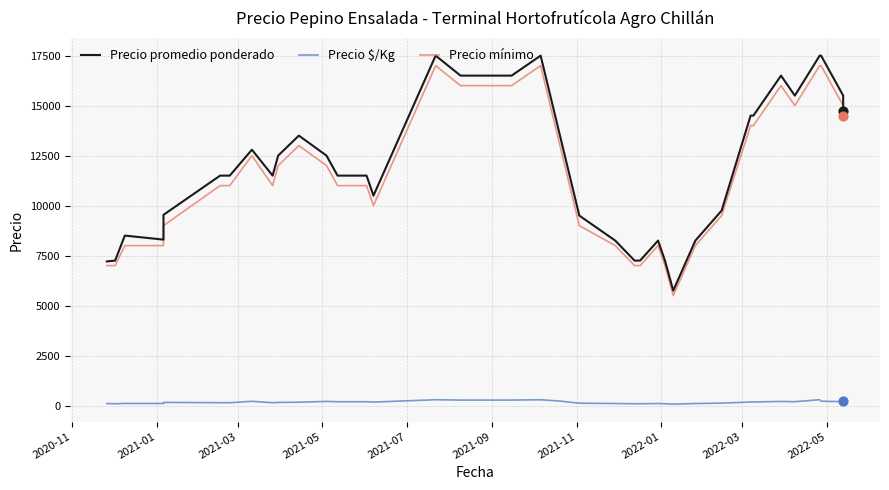

Which series contains the highest Y value?

Precio promedio ponderado